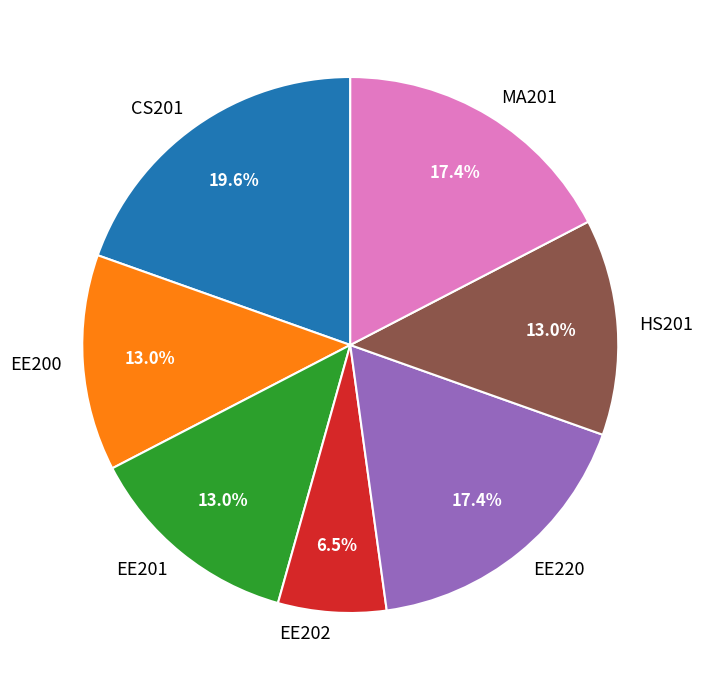

Which slice is the largest?

CS201